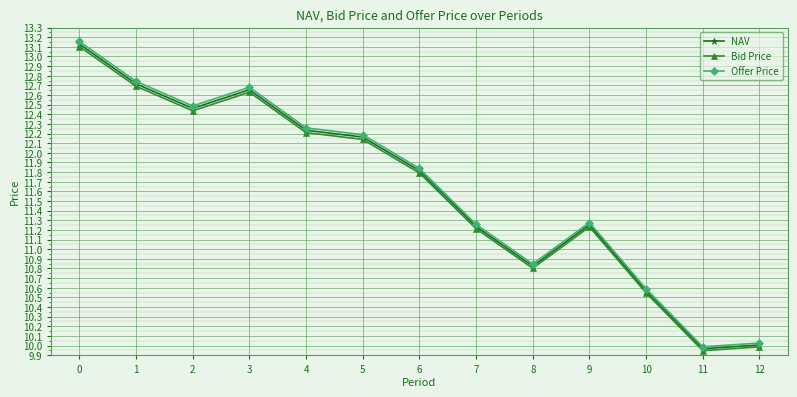

How many lines are shown in the chart?

3